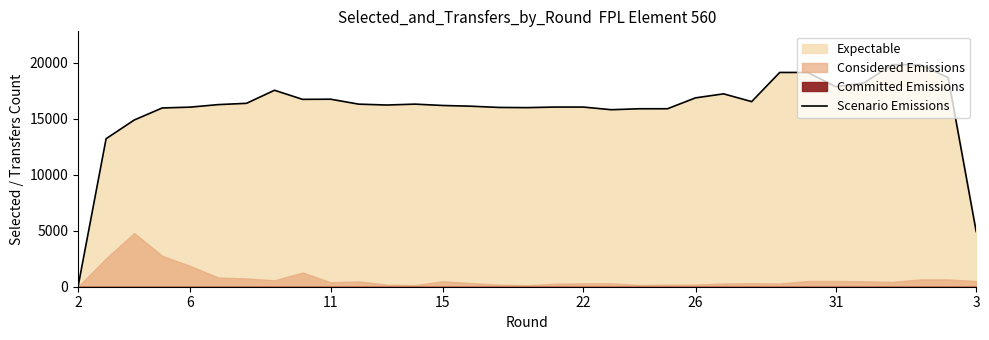

Reading left to right, list all the values displayed in this chart.

0	13209	14875	15953	16028	16253	16366	17532	16722	16735	16294	16215	16296	16175	16110	16000	15983	16034	16034	15797	15883	15883	16855	17213	16520	19122	19122	17846	18182	19819	19819	18667	4927